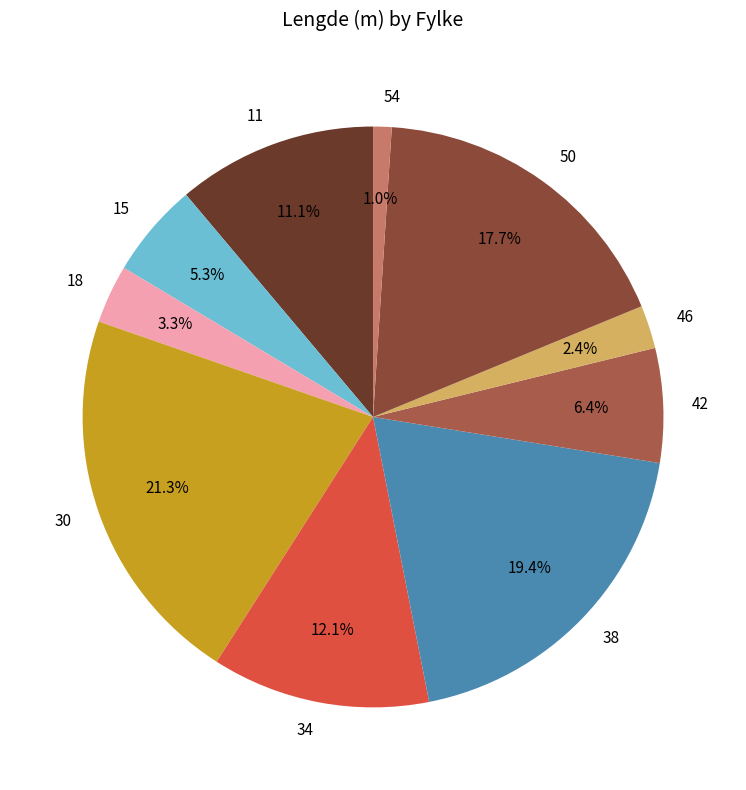

Count the number of slices in the pie.

10